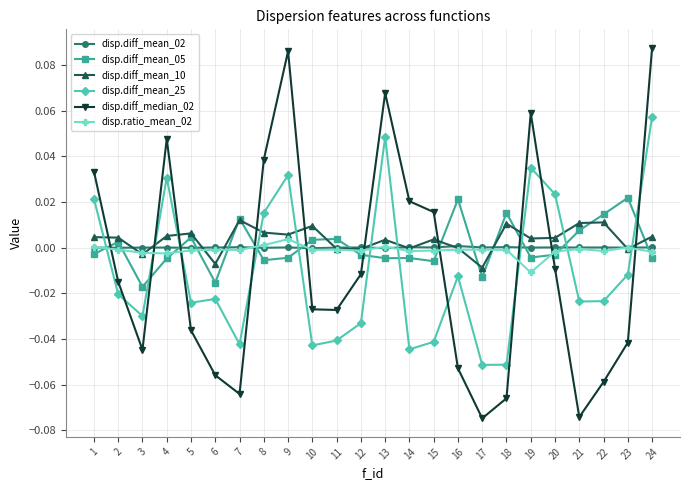

Which series has the widest spread of values?

disp.diff_median_02